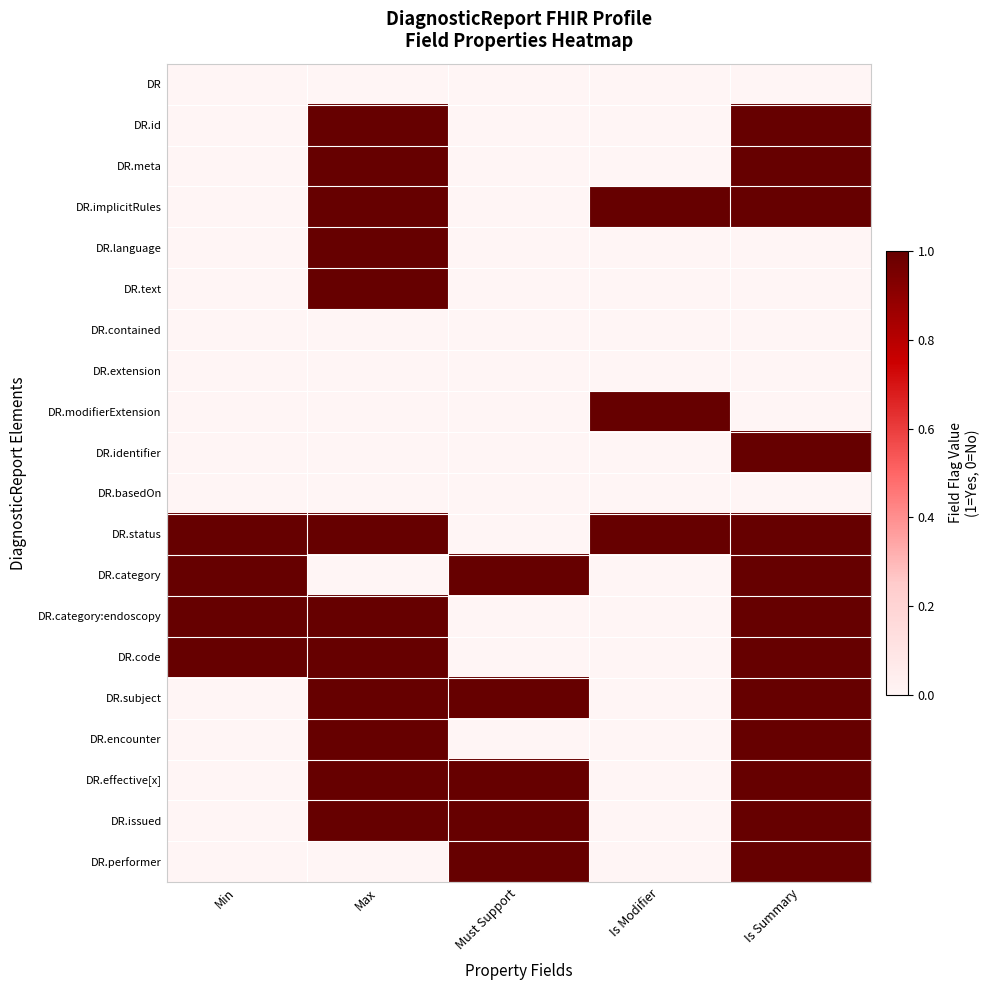

At Max, list the series in order from largest to smallest.

DR.id, DR.meta, DR.implicitRules, DR.language, DR.text, DR.status, DR.category:endoscopy, DR.code, DR.subject, DR.encounter, DR.effective[x], DR.issued, DR, DR.contained, DR.extension, DR.modifierExtension, DR.identifier, DR.basedOn, DR.category, DR.performer